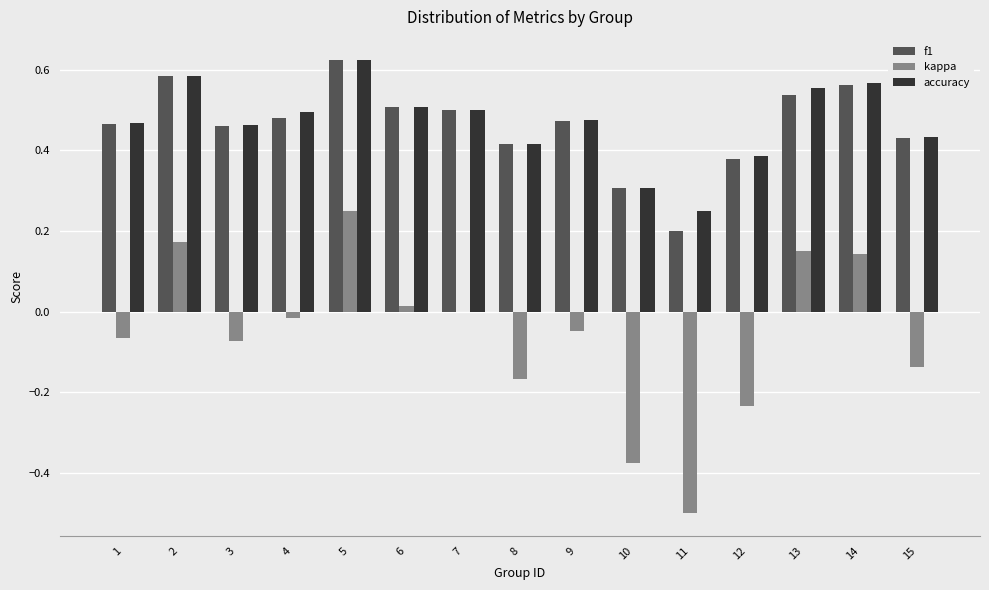

At which label does accuracy reach its peak?

5